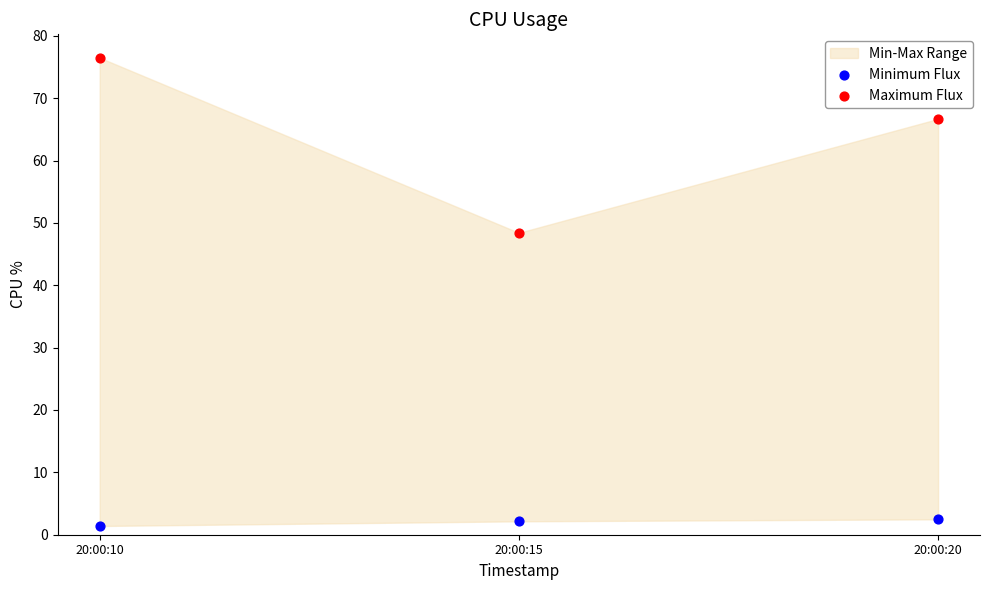

Across all series, what Y value is closest to 38?

48.4